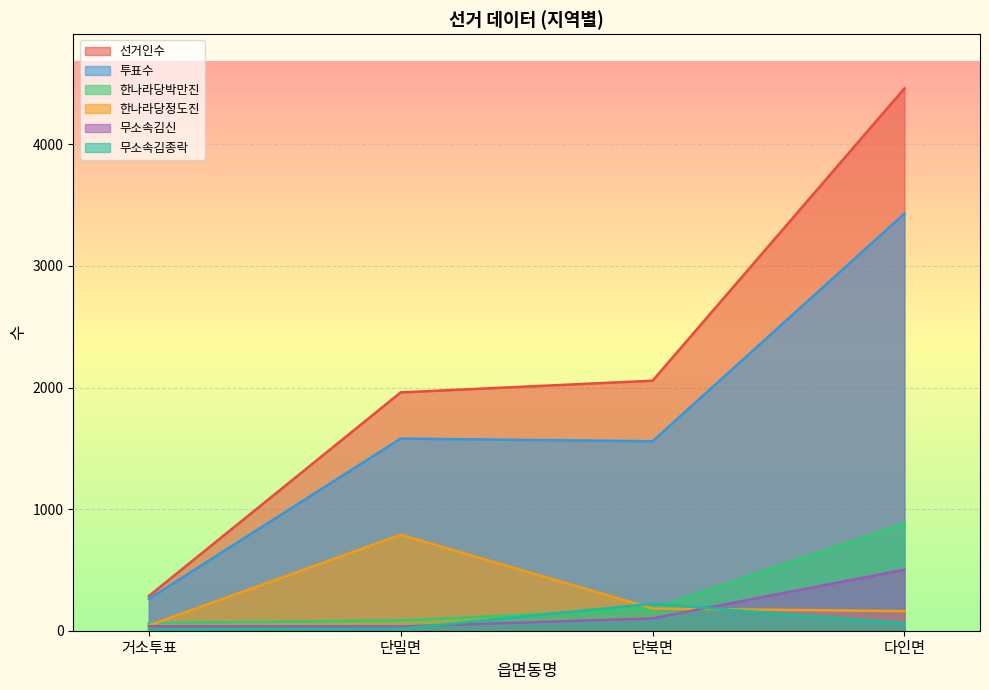

At which category is the sum across all series the highest?

다인면